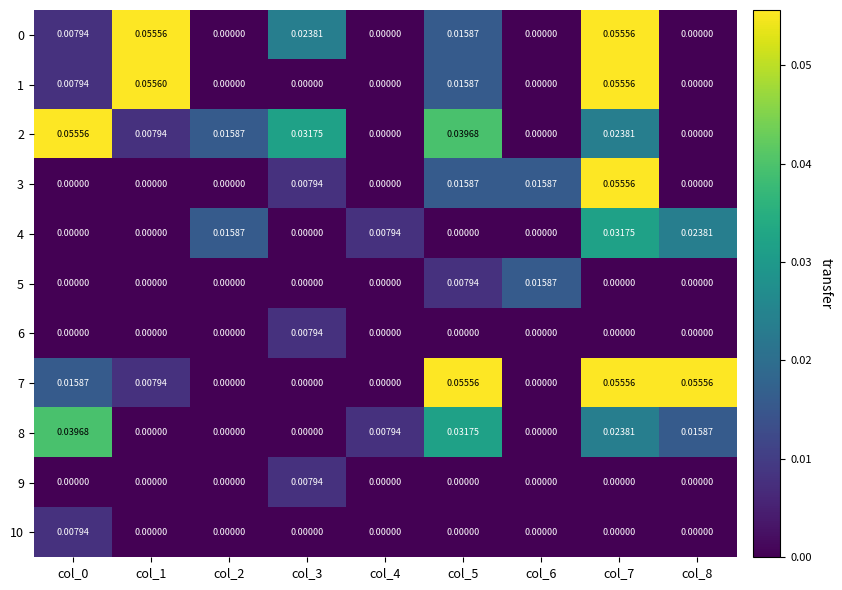

How many distinct data groups are displayed?

11